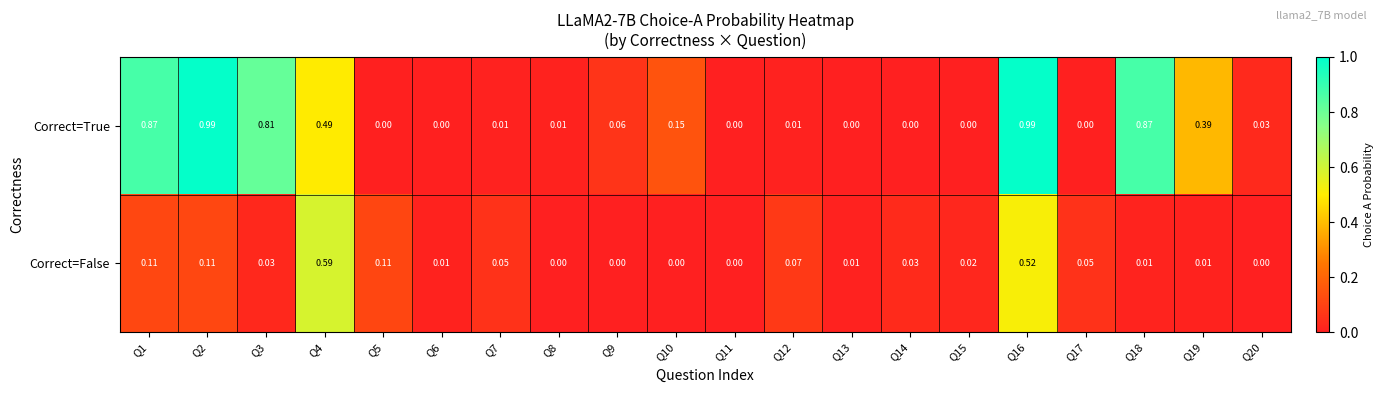

Which series has the largest total across all categories?

Correct=True